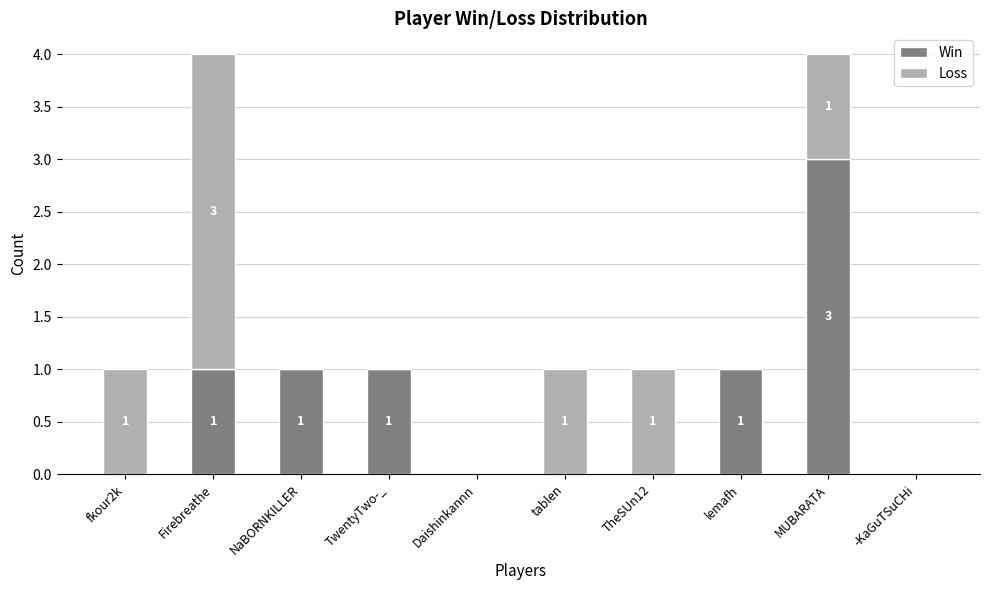

What is the highest value of the Win series?

3